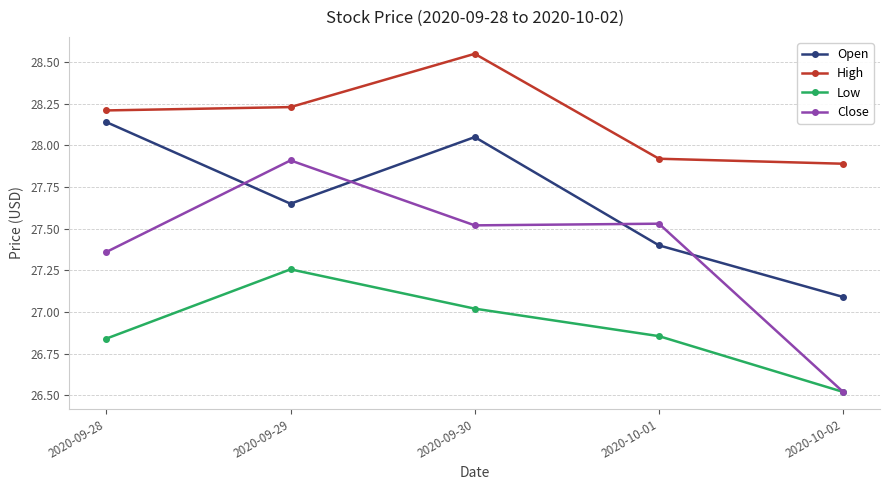

What is the sum of the Low values at 2020-09-28 and 2020-10-02?

53.4